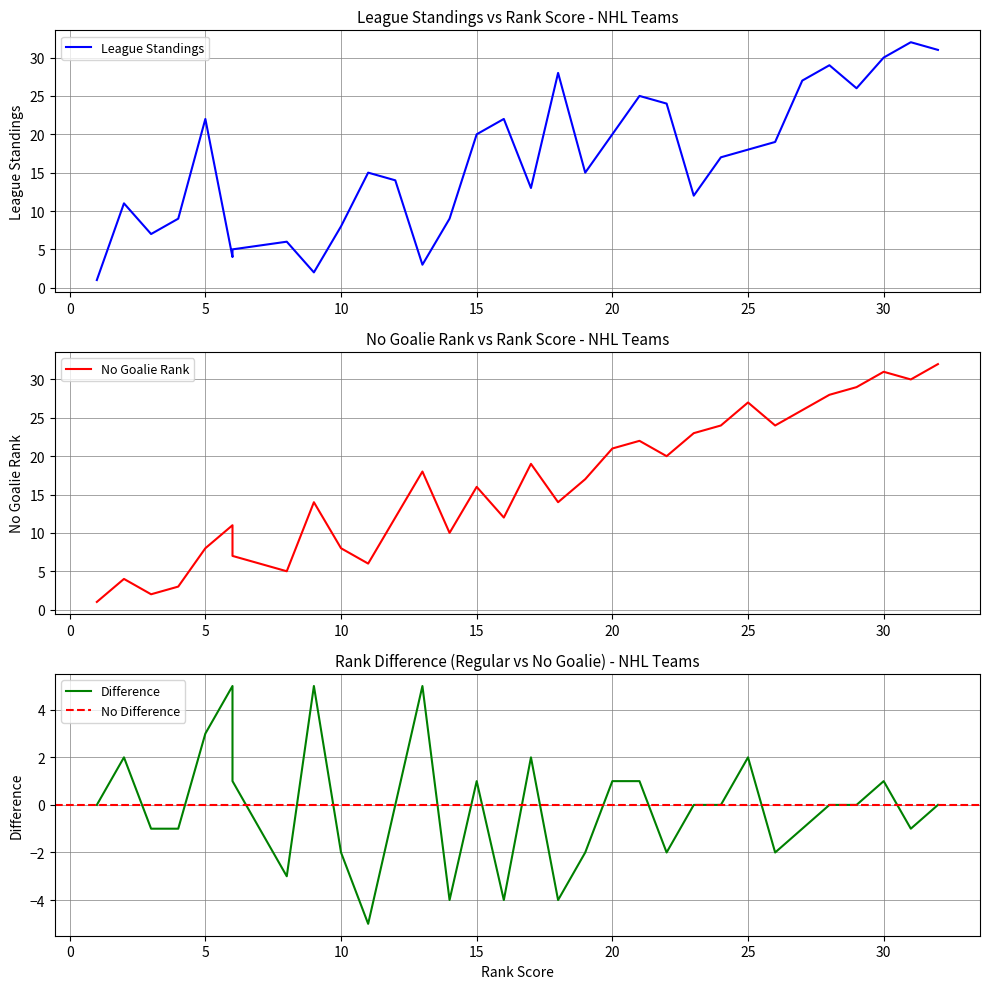

What position from the right is 20?

12